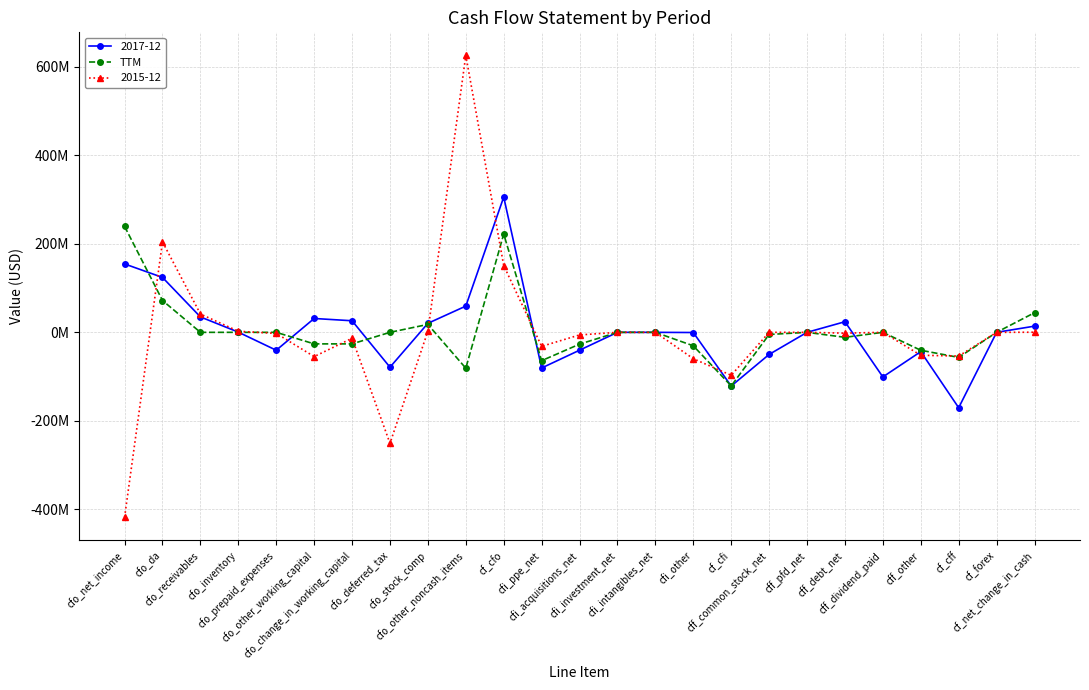

Does the chart display data point markers on the line(s)?

Yes